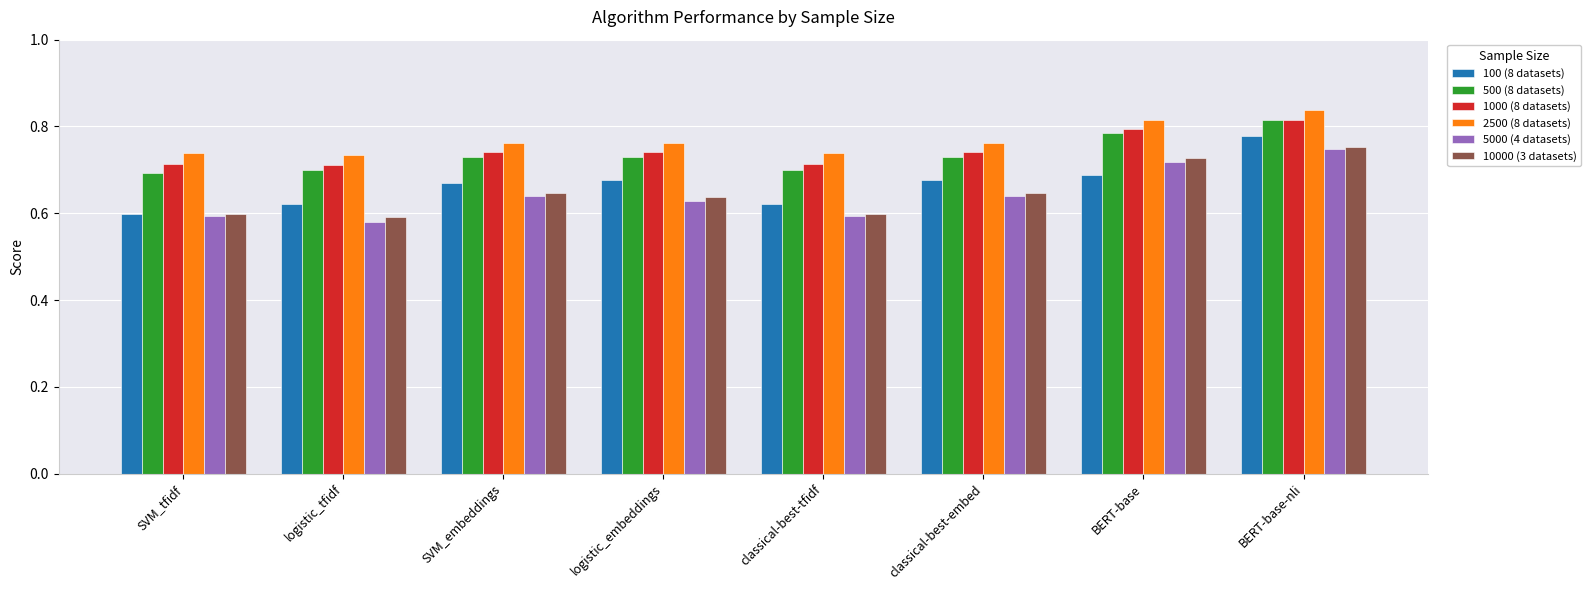

What is the label of the 8th bar from the right?

SVM_tfidf